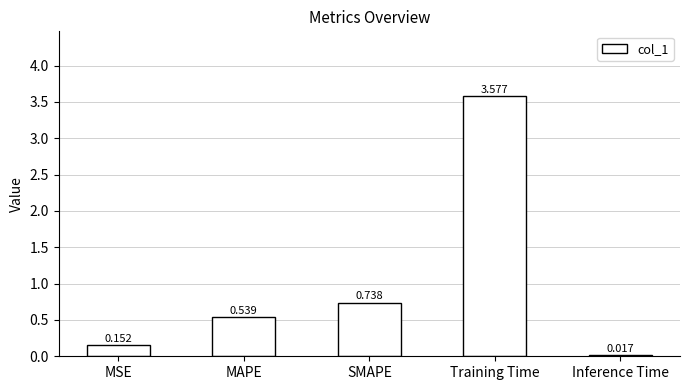

Where is the data nearest to the value 1?

SMAPE